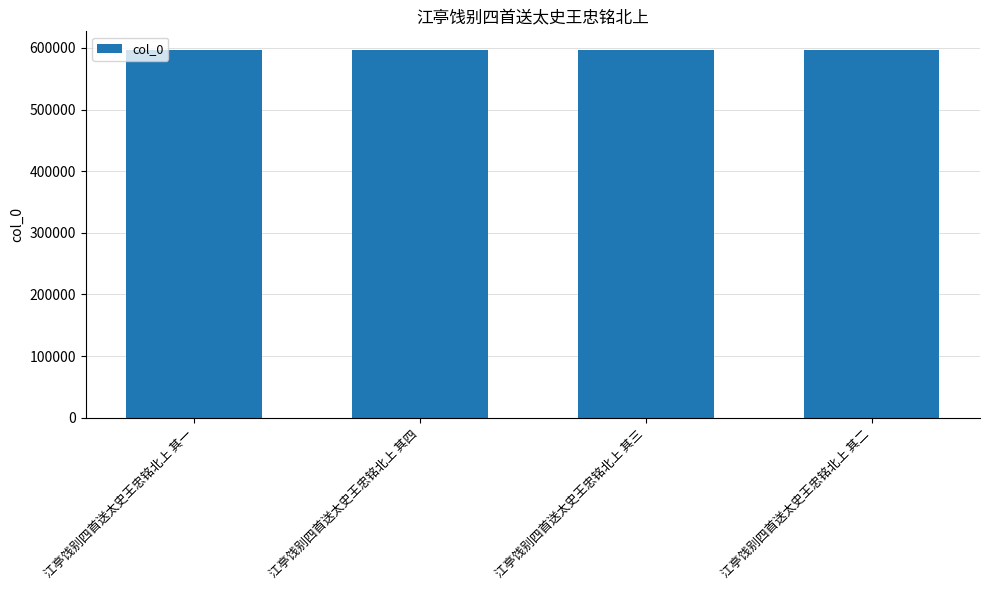

At which label does the data first exceed 597108?

江亭饯别四首送太史王忠铭北上 其四